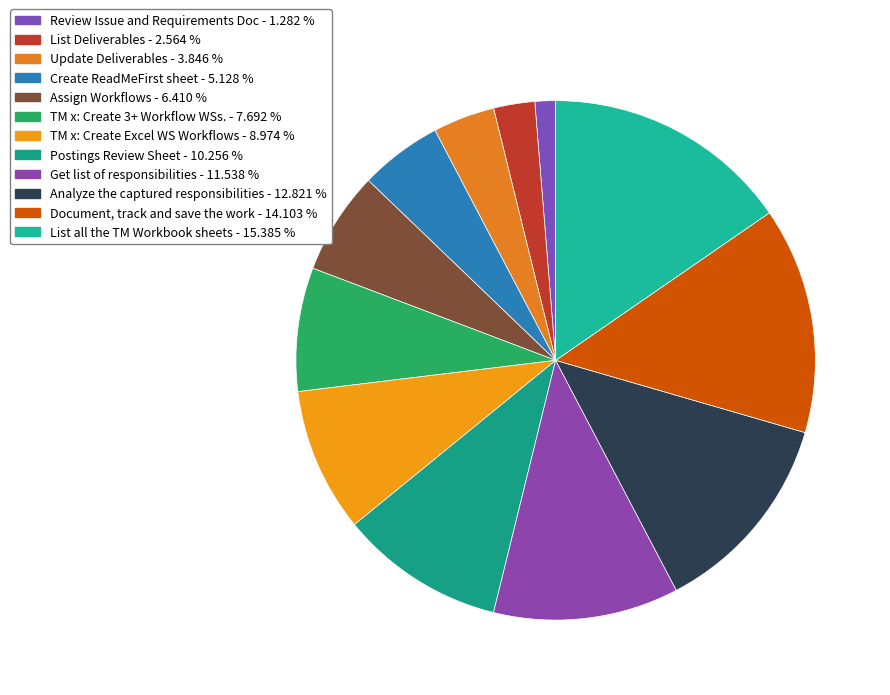

What is the change in value from Review Issue and Requirements Doc to Update Deliverables?

+2